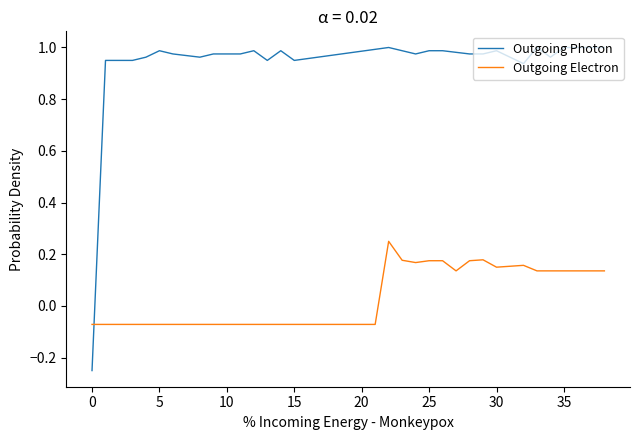

Which series has the widest spread of values?

Outgoing Photon